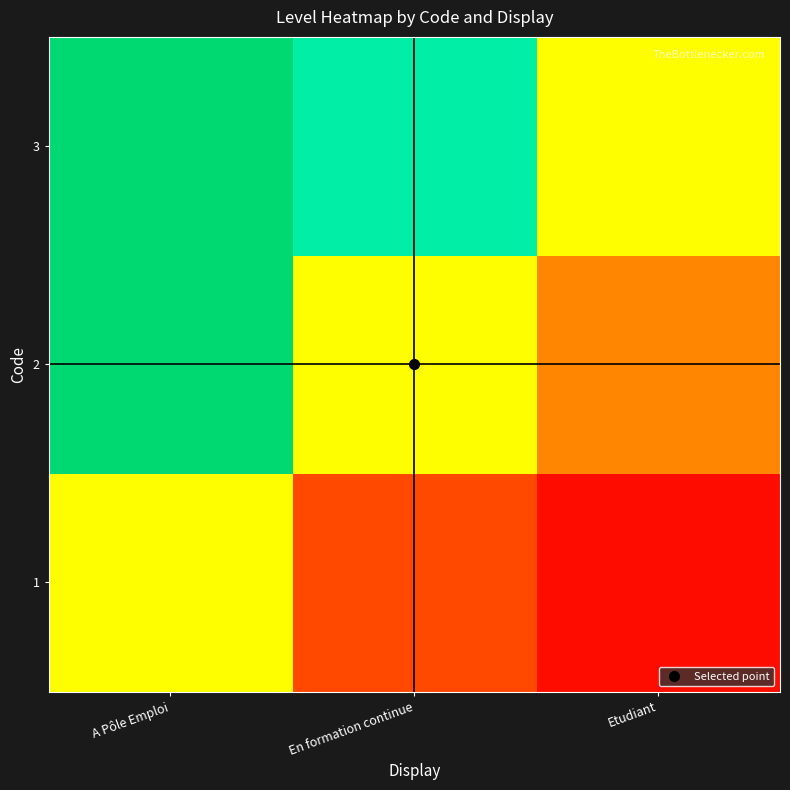

Reading left to right, transcribe all the data shown in this chart.

1: A Pôle Emploi=1.0	En formation continue=0.5	Etudiant=0.3
2: A Pôle Emploi=2.0	En formation continue=1.0	Etudiant=0.7
3: A Pôle Emploi=3.0	En formation continue=1.5	Etudiant=1.0